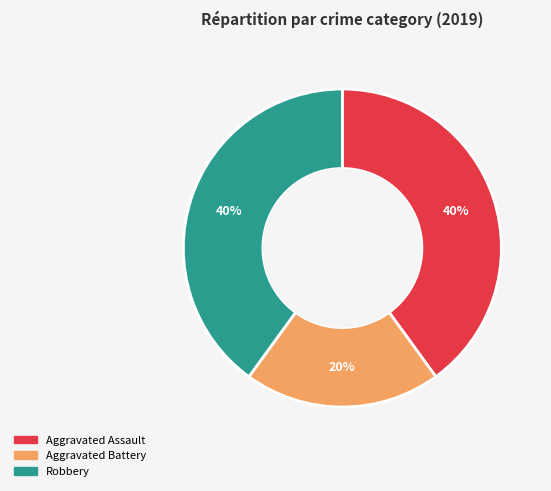

How many segments does this pie chart have?

3